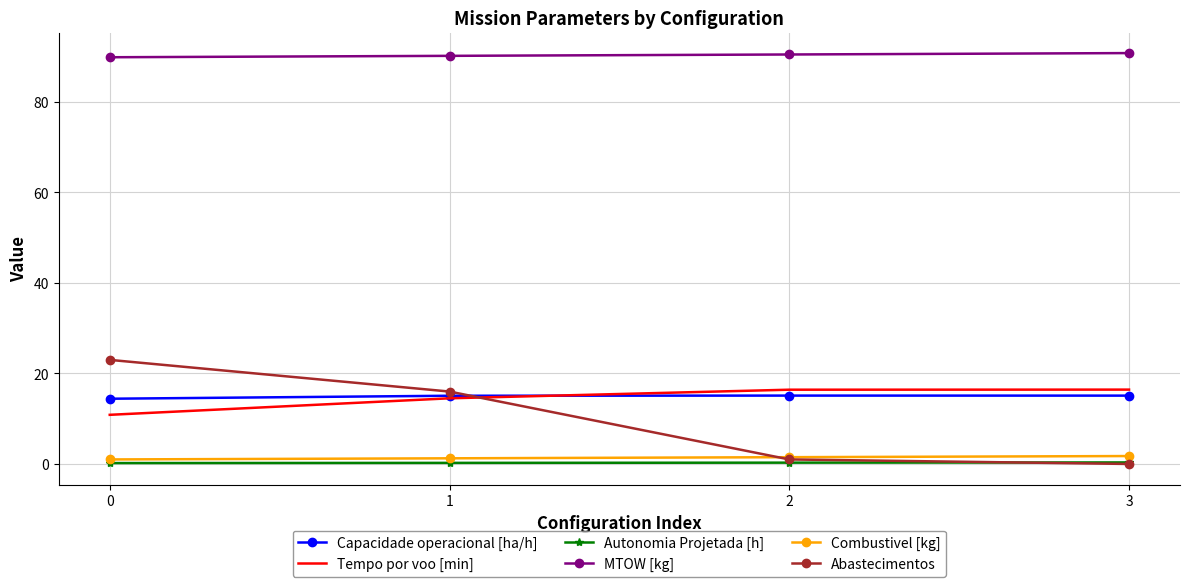

Which series has the largest total across all categories?

MTOW [kg]